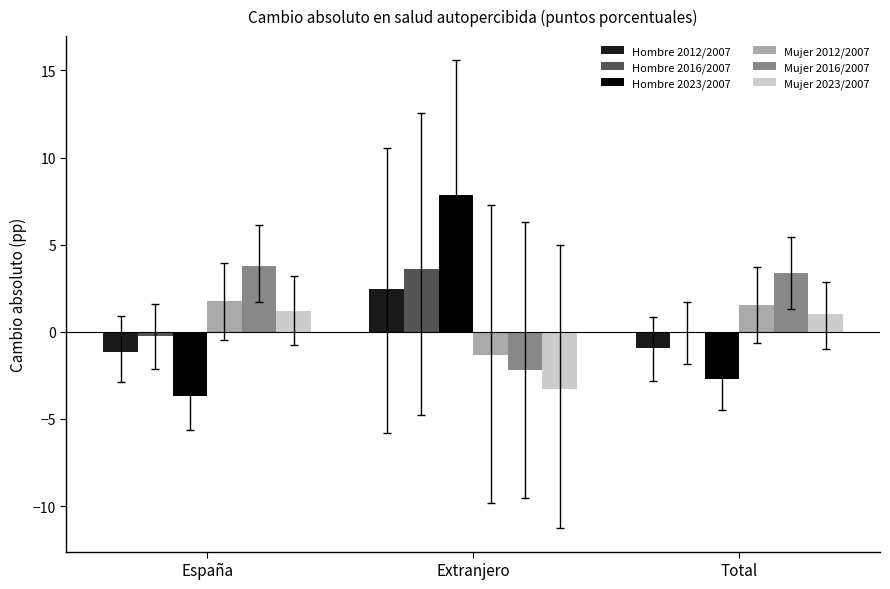

What are all the series names shown in the legend?

Hombre 2012/2007, Hombre 2016/2007, Hombre 2023/2007, Mujer 2012/2007, Mujer 2016/2007, Mujer 2023/2007